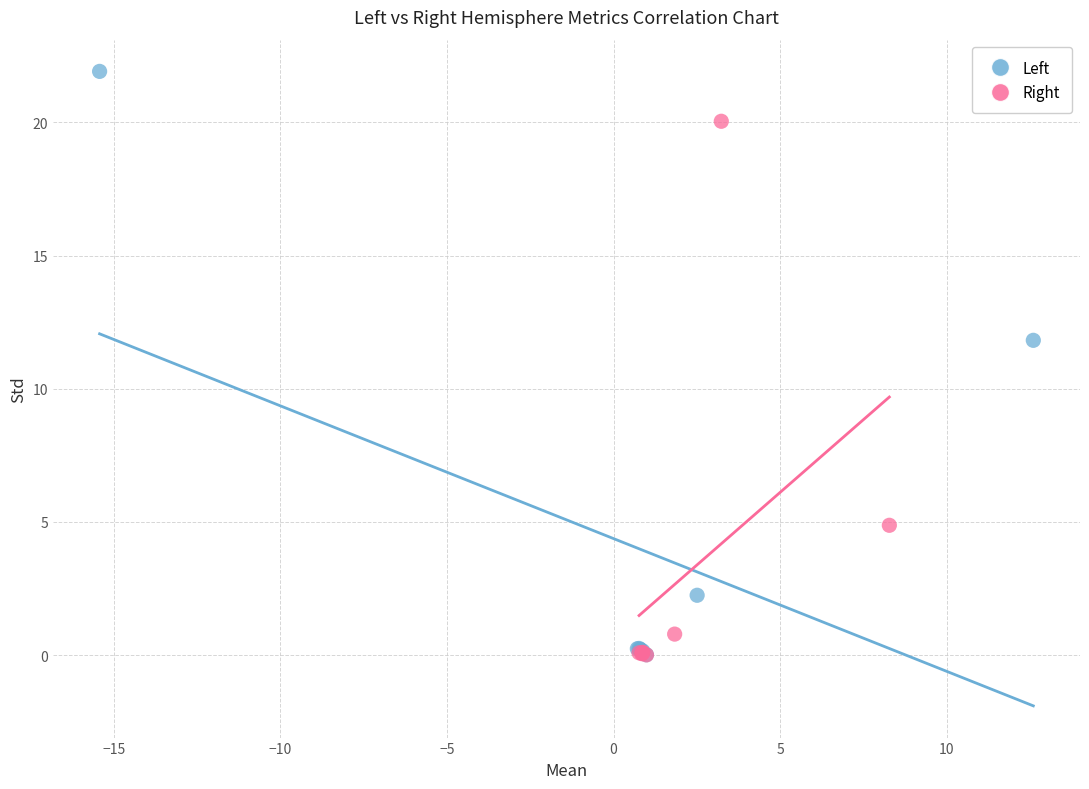

Which series reaches the maximum Y coordinate?

Left